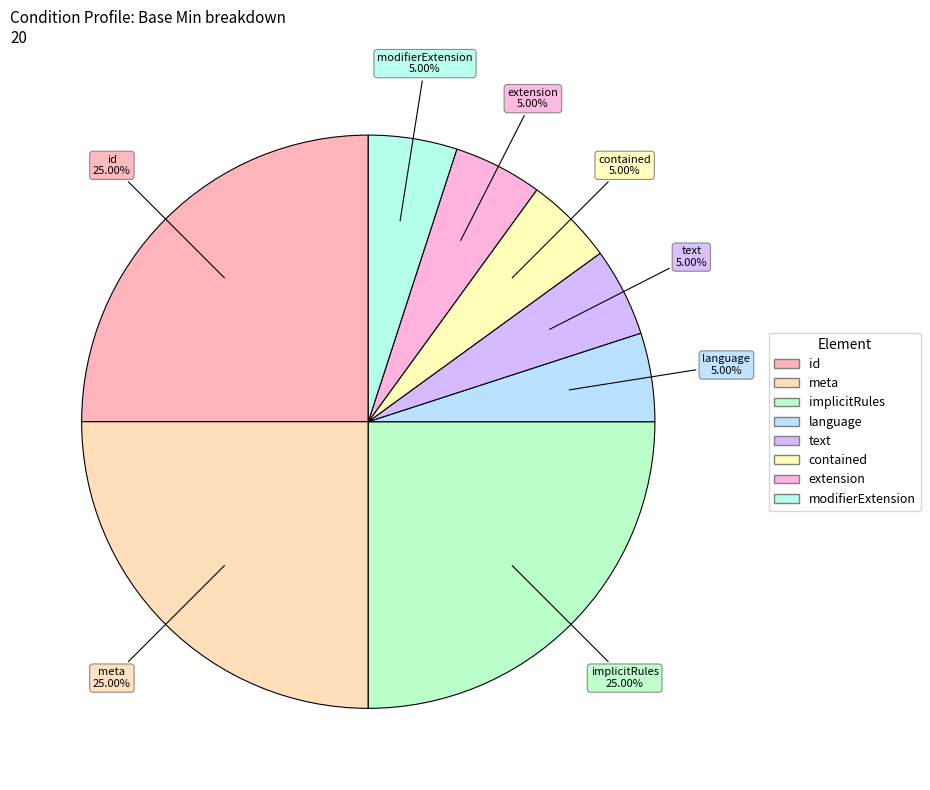

How many segments does this pie chart have?

8